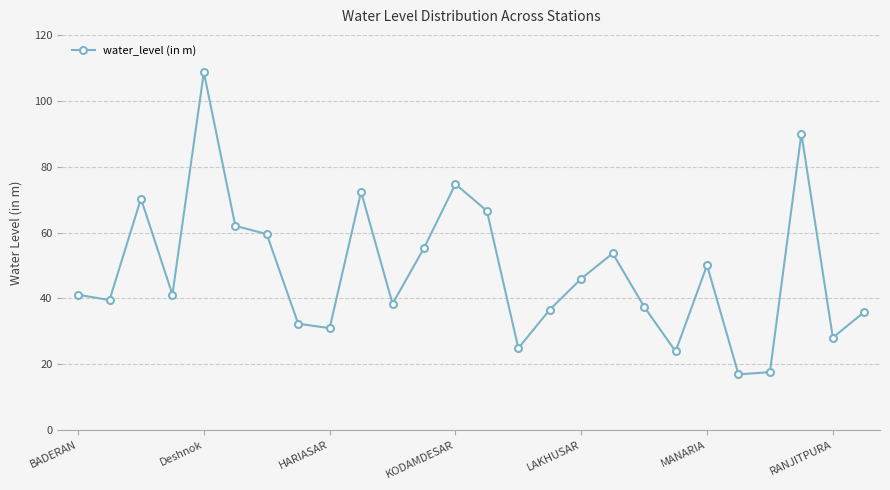

What is the sum of all values?

1254.2